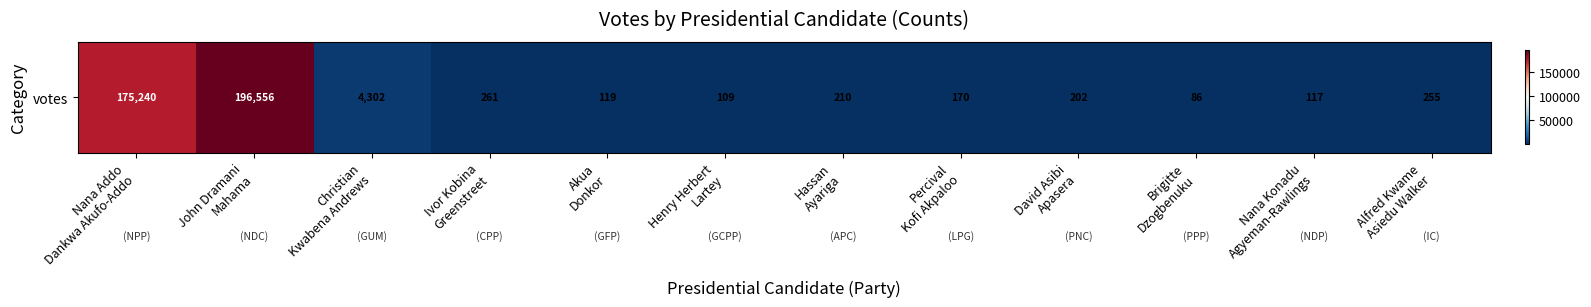

List the labels in order of value, smallest first.

Brigitte
Dzogbenuku, Henry Herbert
Lartey, Nana Konadu
Agyeman-Rawlings, Akua
Donkor, Percival
Kofi Akpaloo, David Asibi
Apasera, Hassan
Ayariga, Alfred Kwame
Asiedu Walker, Ivor Kobina
Greenstreet, Christian
Kwabena Andrews, Nana Addo
Dankwa Akufo-Addo, John Dramani
Mahama